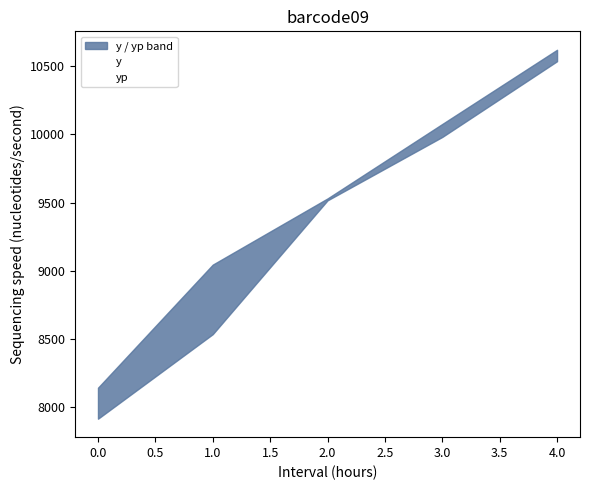

How many data points in y are above 9530?

3